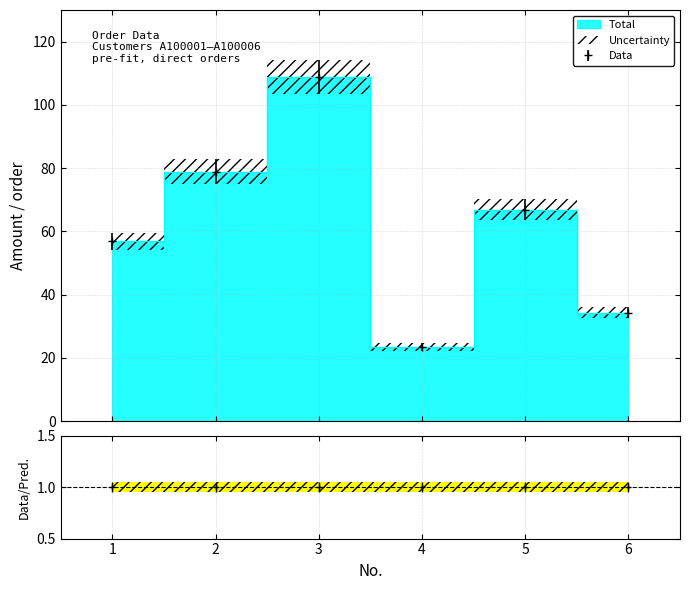

True or false: there are more than 1 points higher than both neighbors.

True